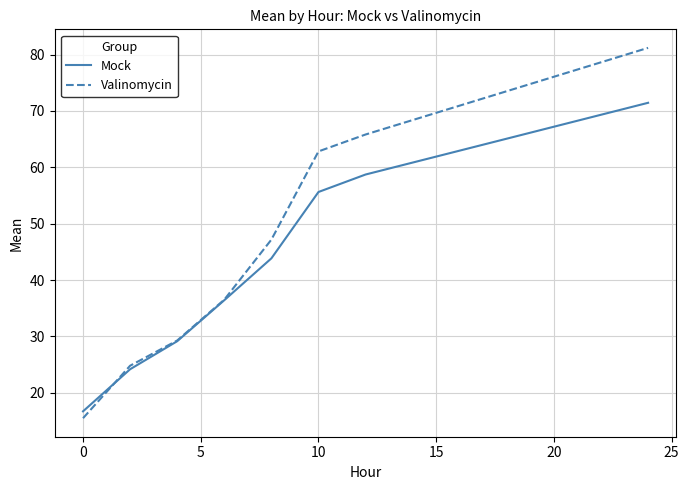

Which series has the largest range (max minus min)?

Valinomycin